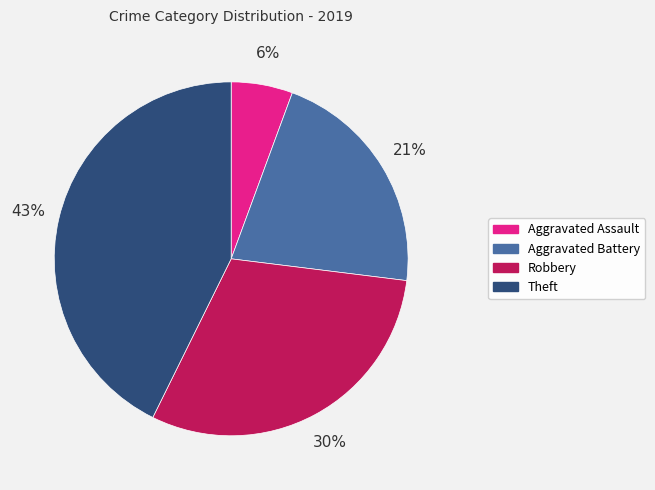

The Aggravated Assault slice represents 6% of the pie. True or false?

True